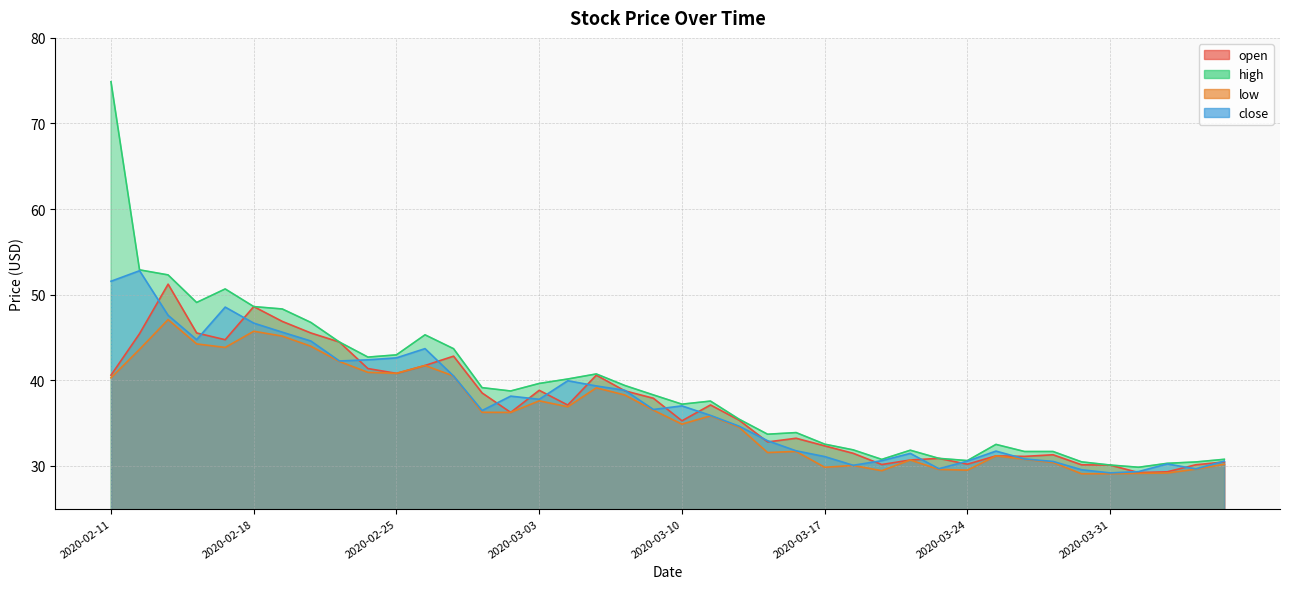

At which label does open reach its minimum?

2020-04-01